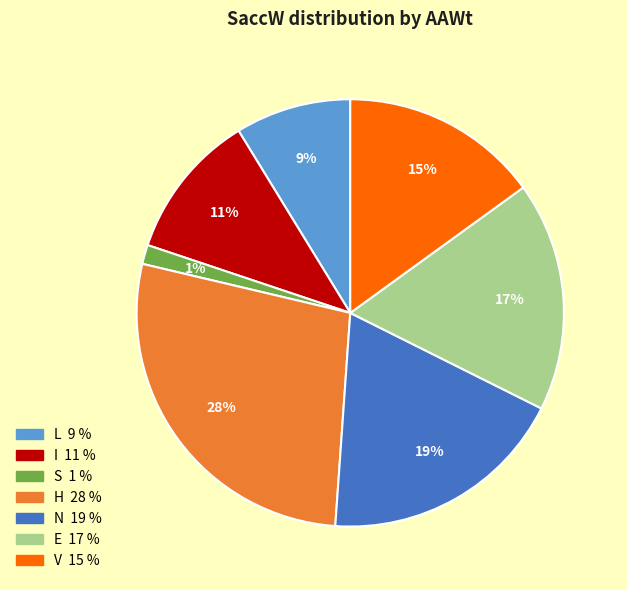

Does any single category account for the majority?

No